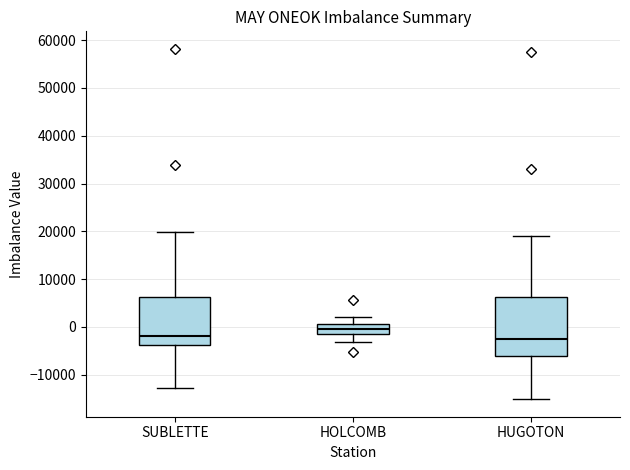

Comparing the boxes themselves (not the whiskers), which one is the tallest?

HUGOTON